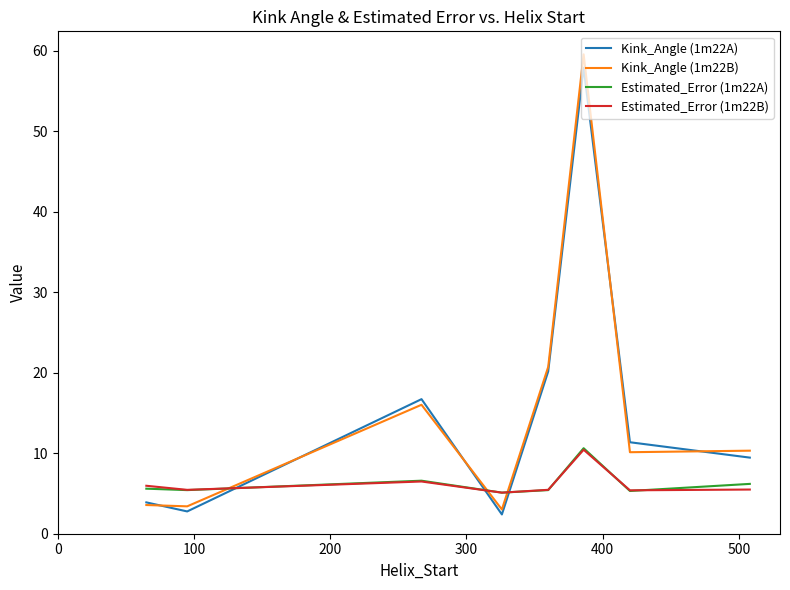

How many intersections are there between Kink_Angle (1m22B) and Estimated_Error (1m22A)?

3